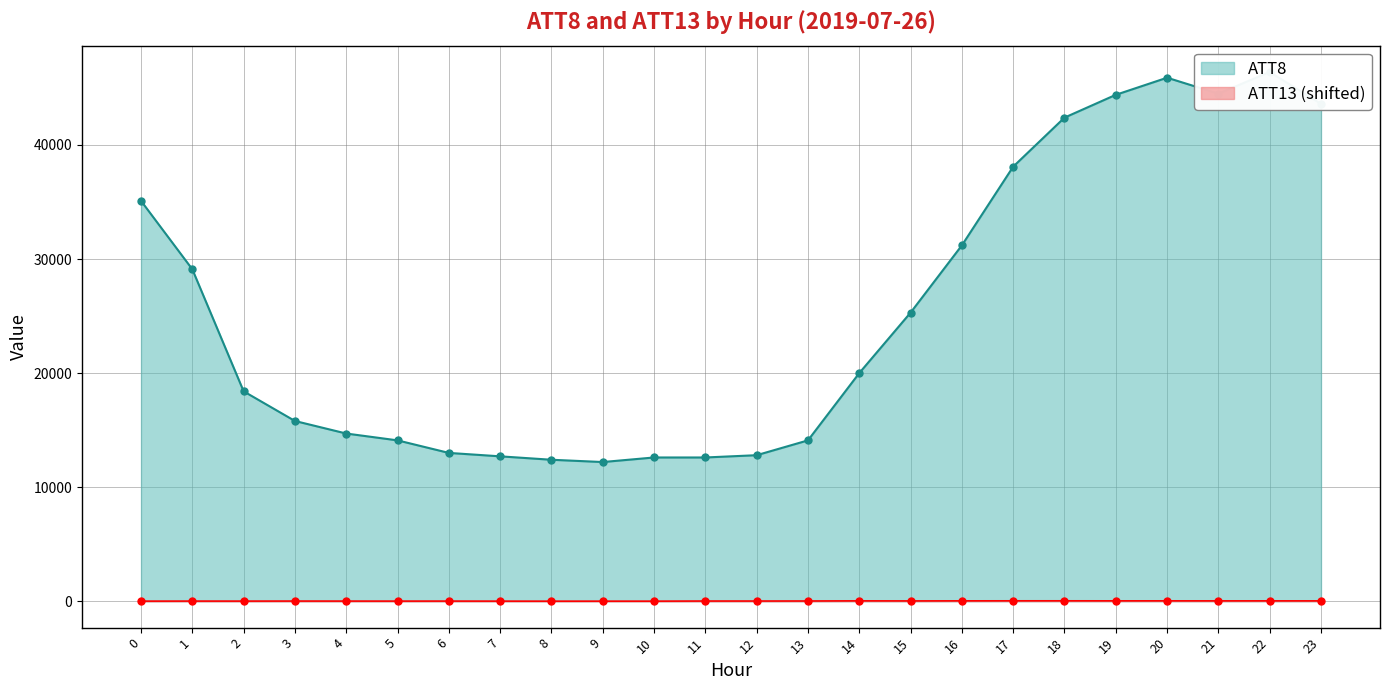

How many values in the ATT8 series are below 20000?

12